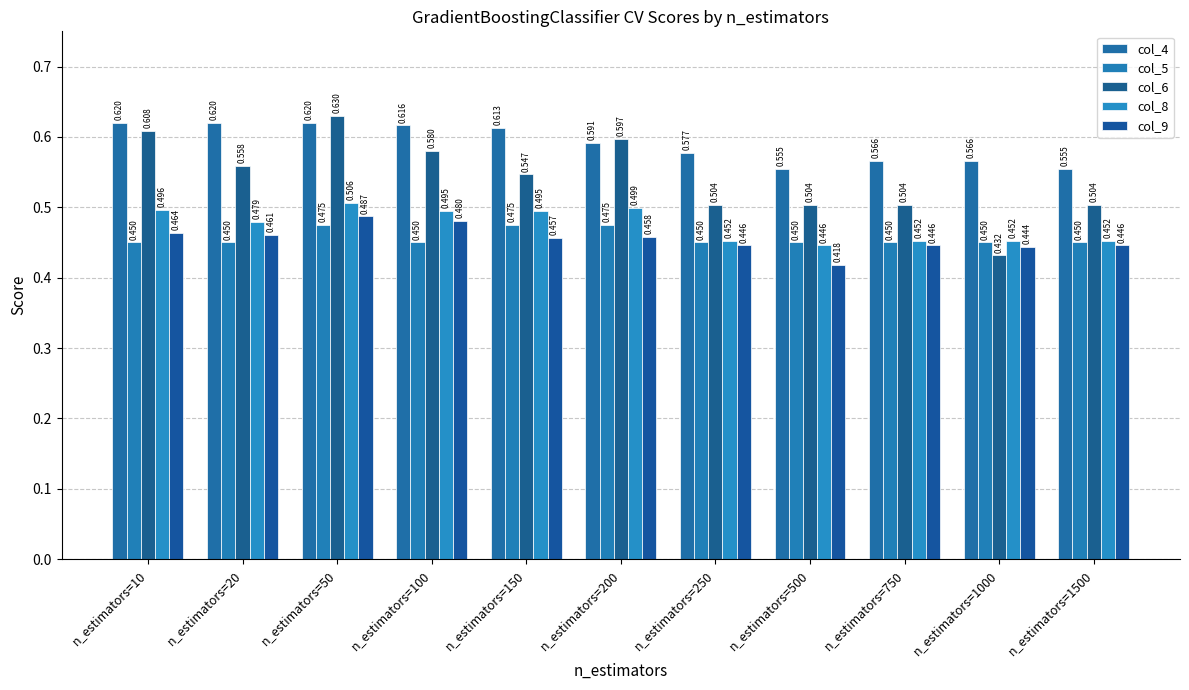

Where is col_4 nearest to the value 0?

n_estimators=500